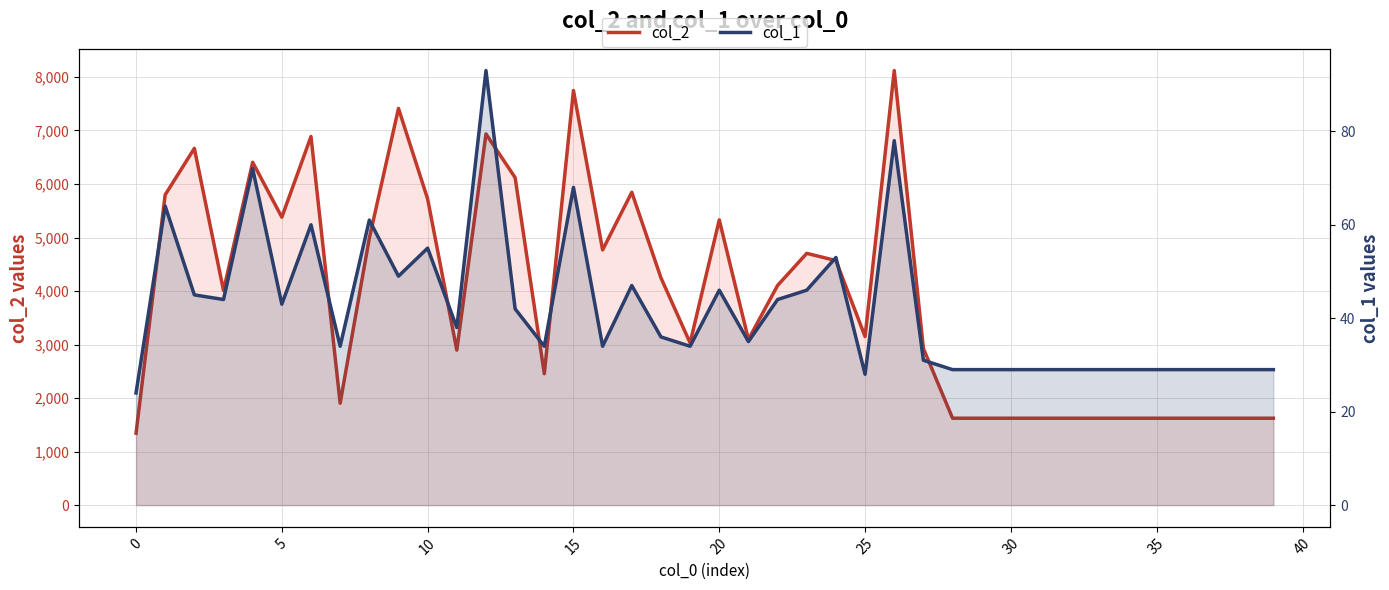

What is the total value across all series at 34?

1653